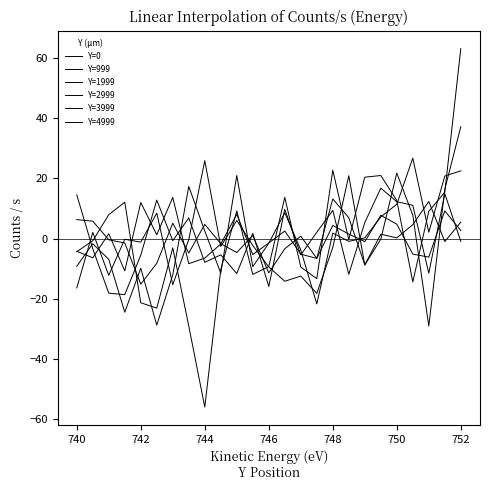

How many lines are shown in the chart?

6